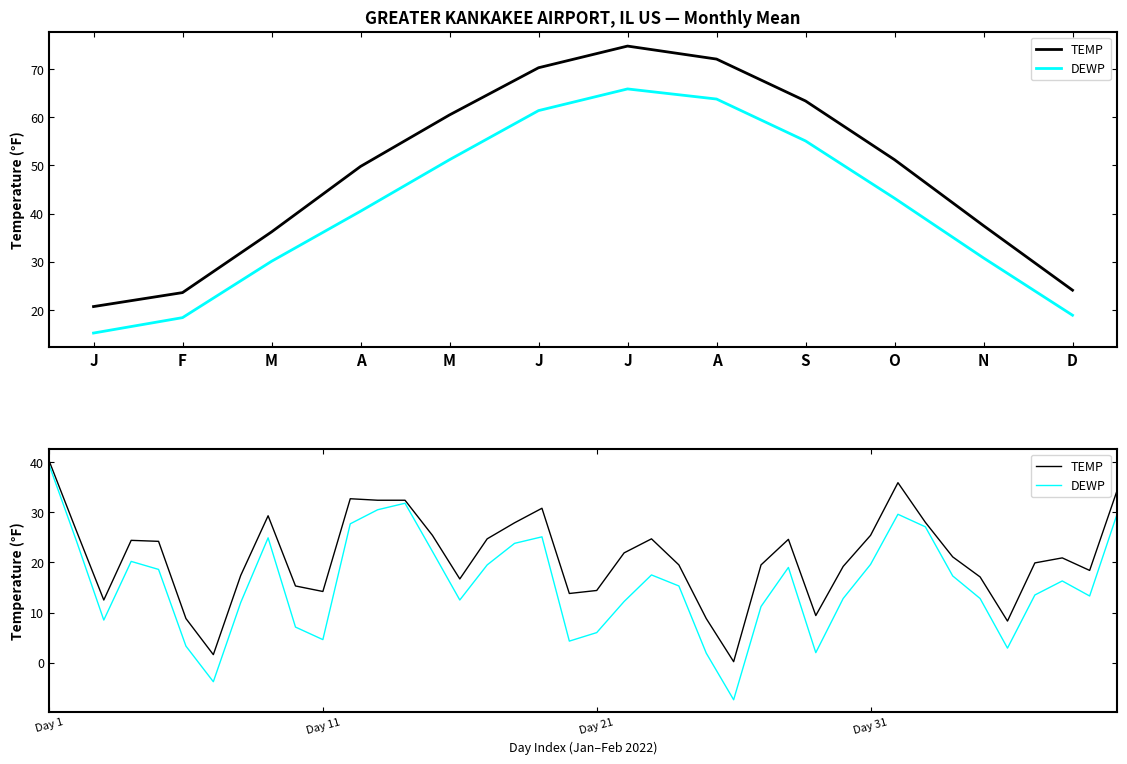

Rank the series by their average value, from highest to lowest.

TEMP, DEWP